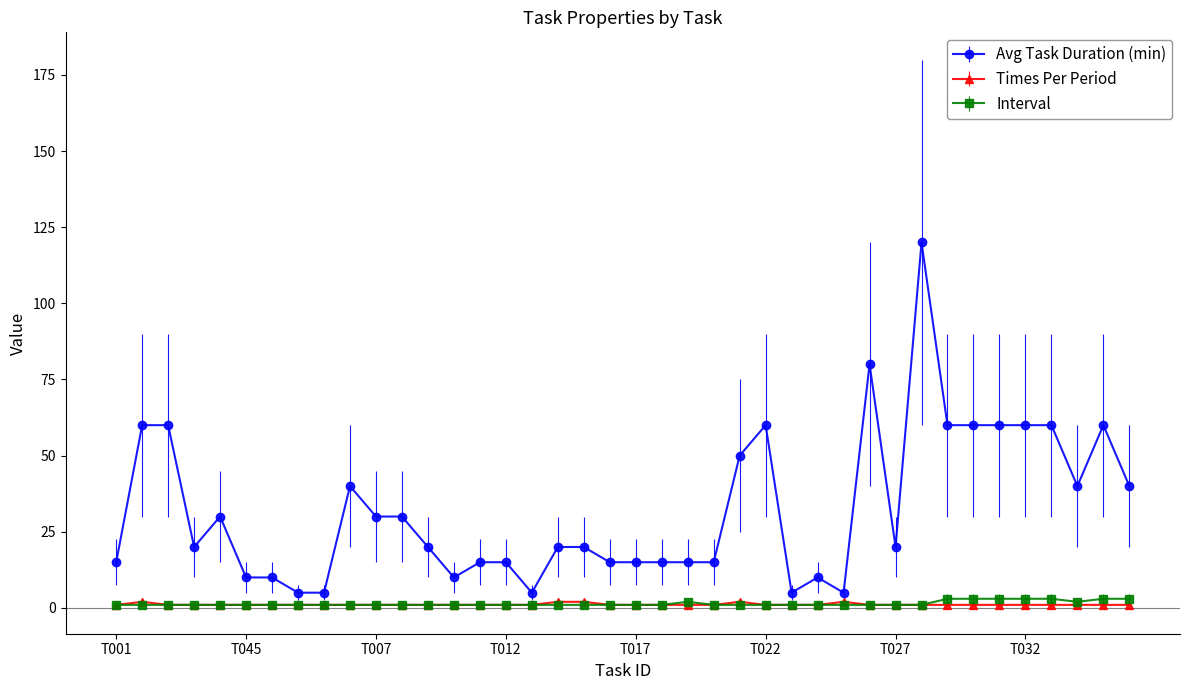

True or false: Avg Task Duration (min) has more than 1 points higher than both neighbors.

True